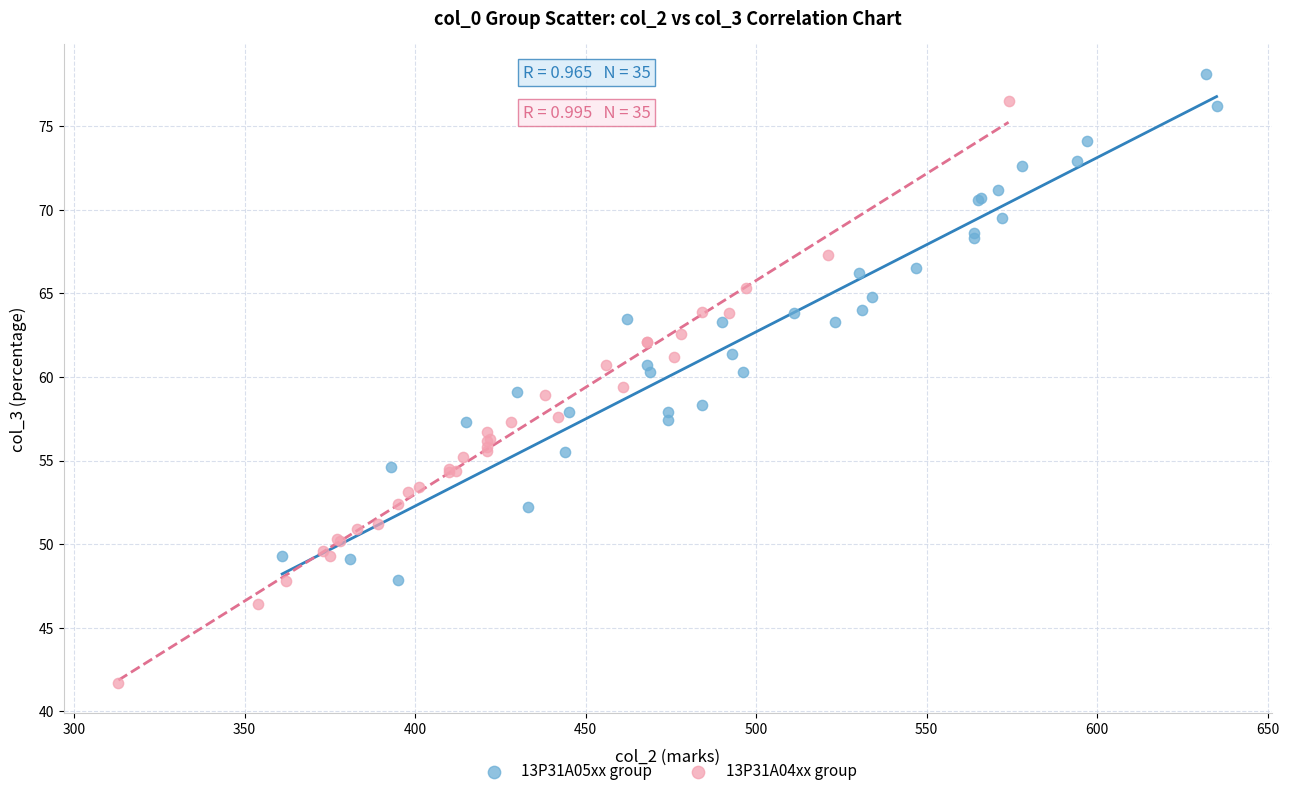

Which series contains the lowest Y value?

13P31A04xx group